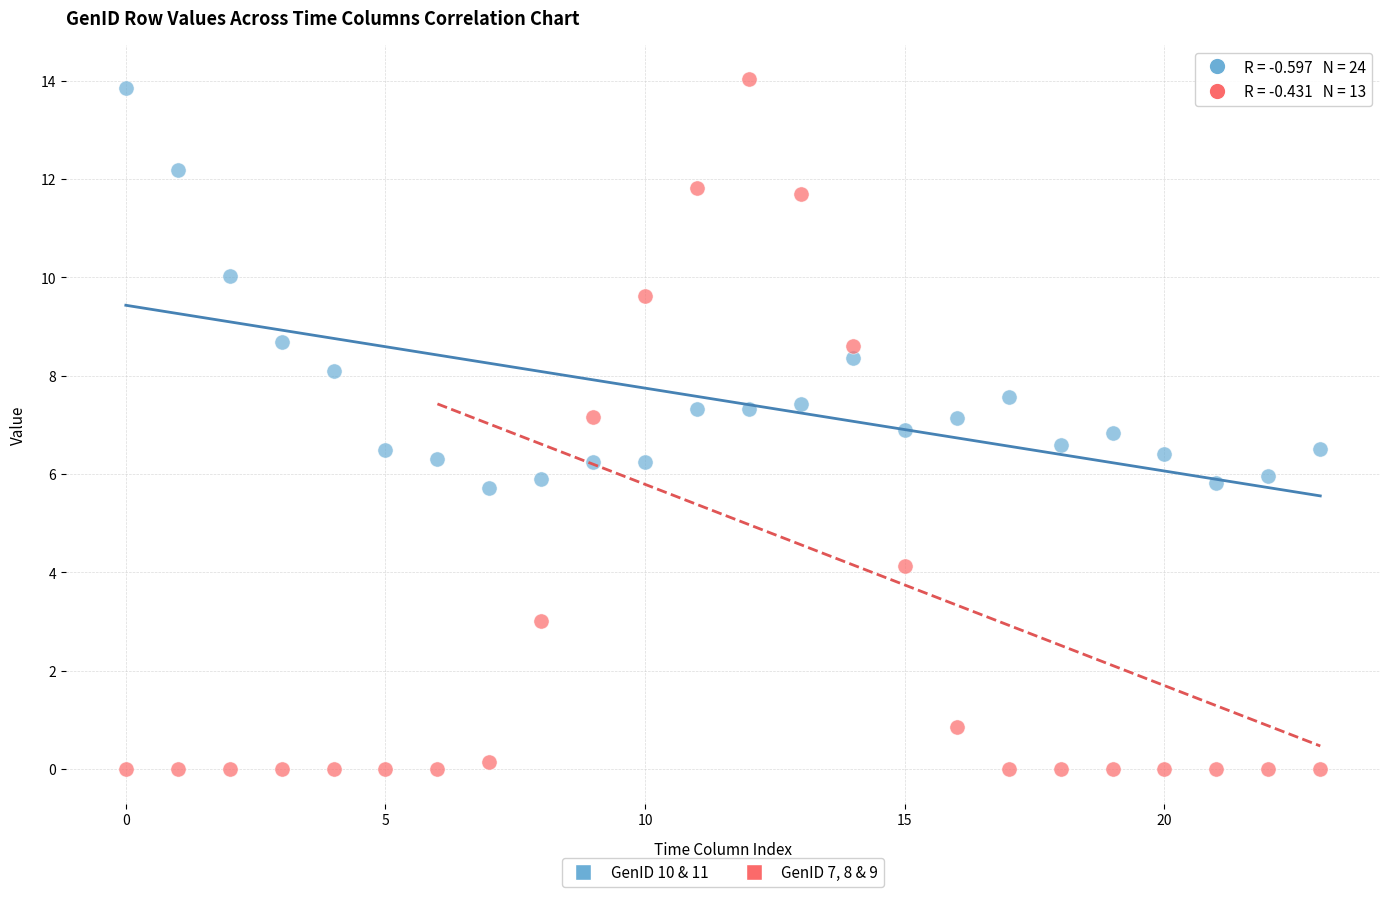

Which series reaches the minimum Y coordinate?

GenID 7, 8 & 9